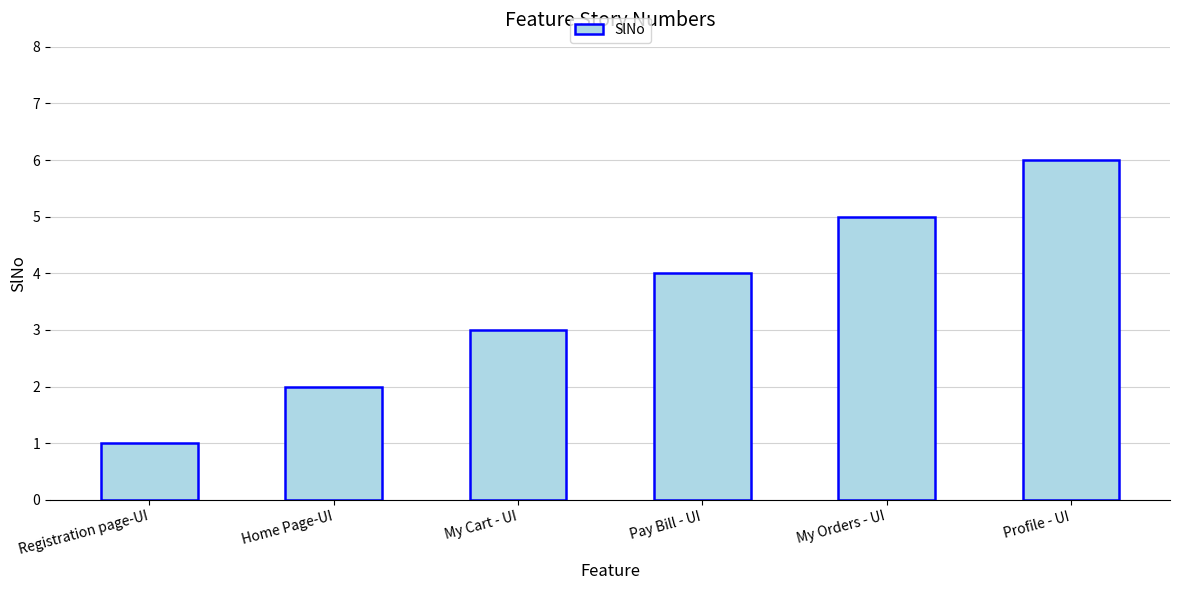

Reading right to left, extract all data points from this chart.

Profile - UI=6	My Orders - UI=5	Pay Bill - UI=4	My Cart - UI=3	Home Page-UI=2	Registration page-UI=1